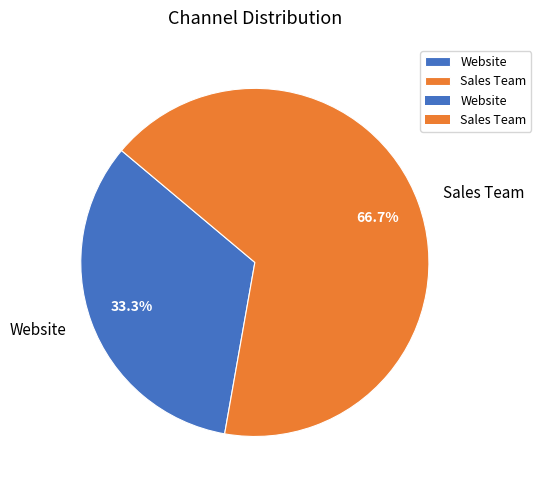

Which has a higher value, Sales Team or Website?

Sales Team